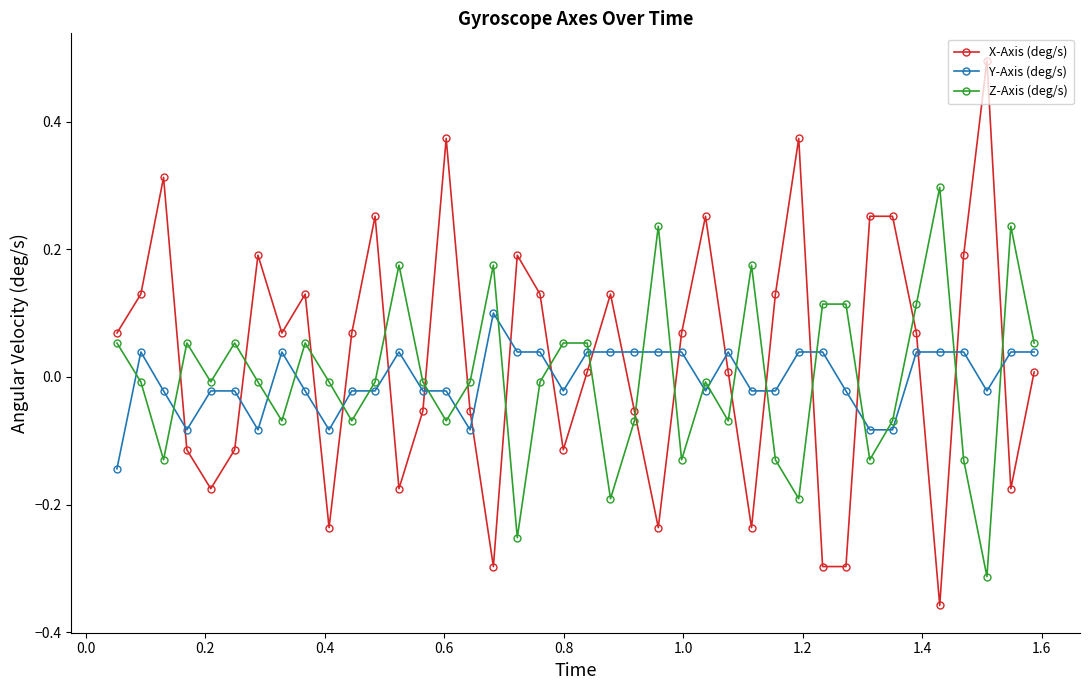

At how many categories does at least one series exceed 0?

36